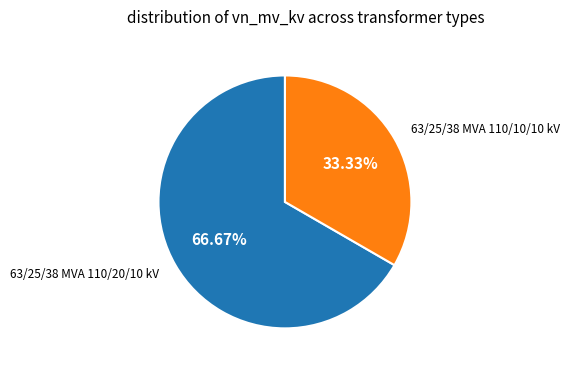

Is there a majority slice in this chart?

Yes